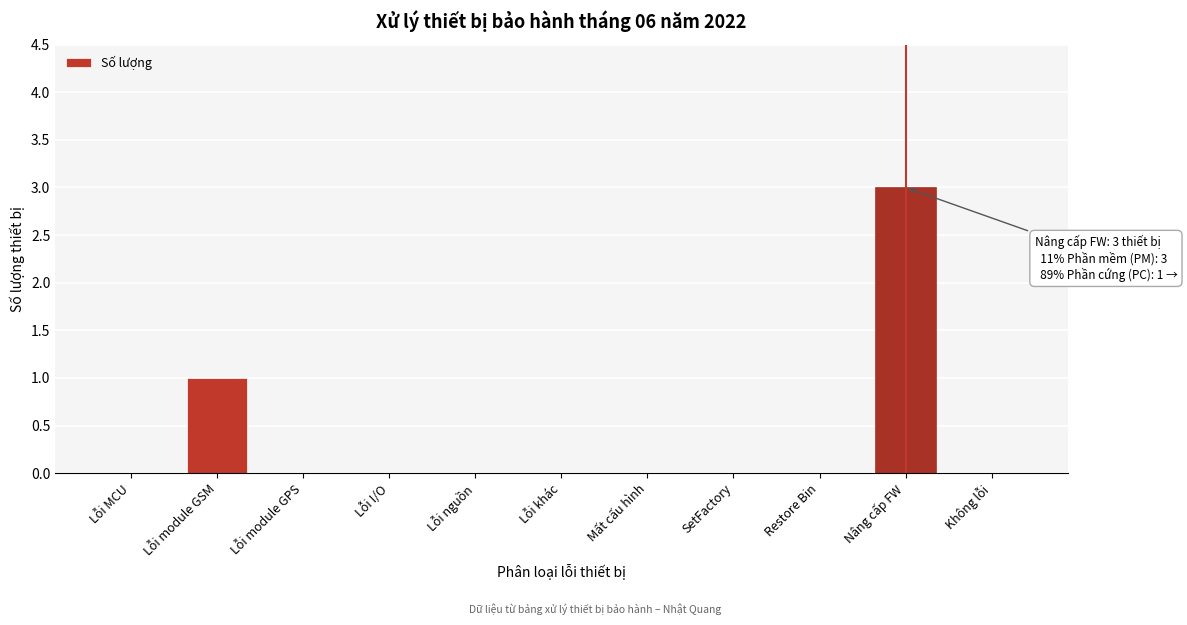

Reading left to right, list all the values displayed in this chart.

Lỗi MCU=0	Lỗi module GSM=1	Lỗi module GPS=0	Lỗi I/O=0	Lỗi nguồn=0	Lỗi khác=0	Mất cấu hình=0	SetFactory=0	Restore Bin=0	Nâng cấp FW=3	Không lỗi=0